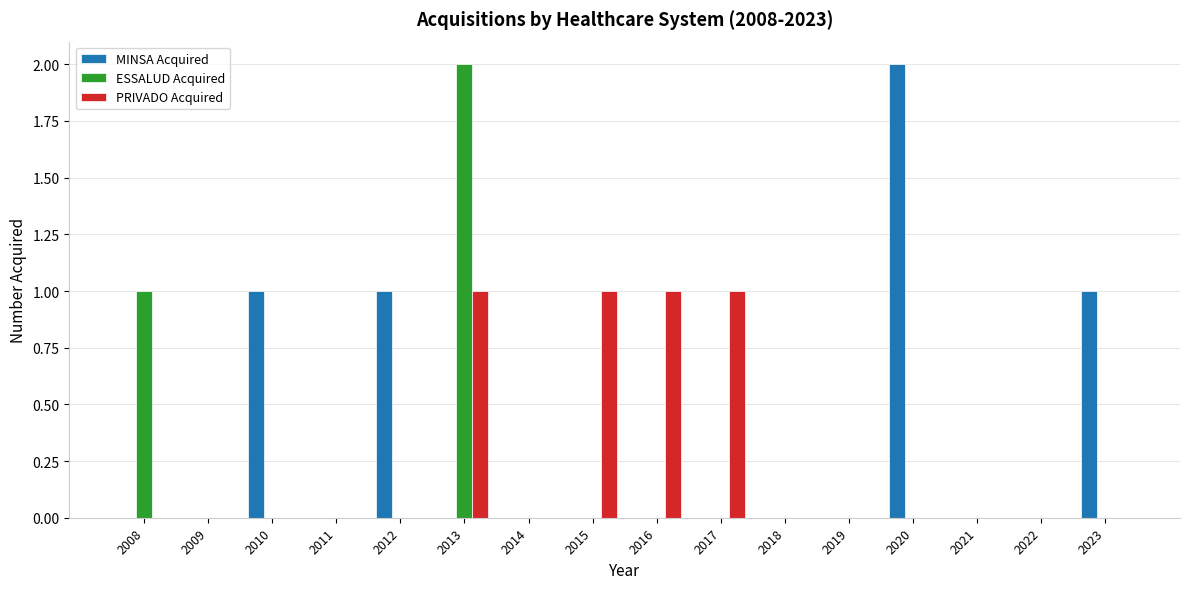

What are all the series names shown in the legend?

MINSA Acquired, ESSALUD Acquired, PRIVADO Acquired